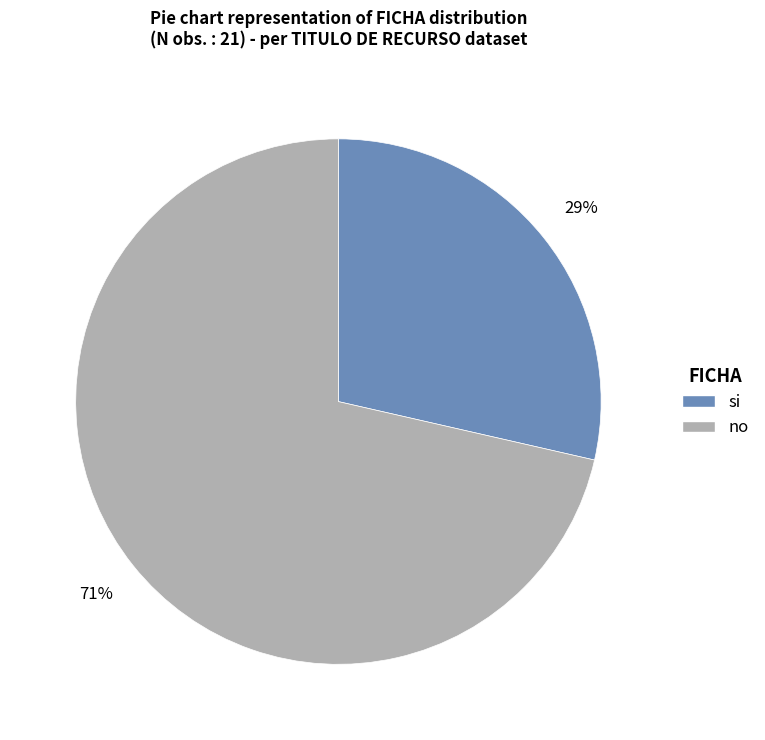

The si slice represents 29% of the pie. True or false?

True